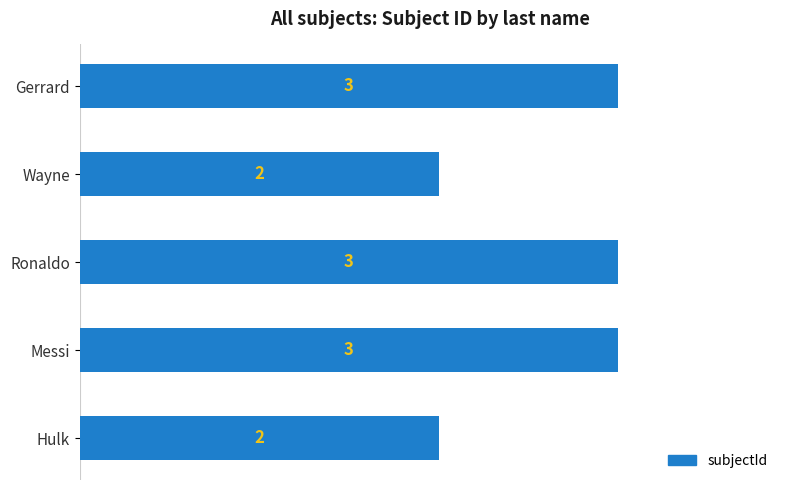

Reading top to bottom, what are all the values shown in this chart?

3	2	3	3	2